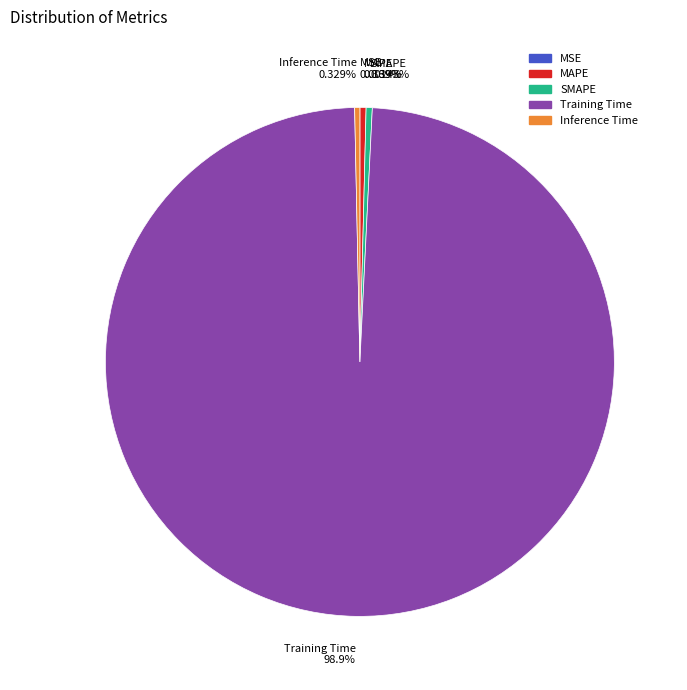

Between SMAPE and Training Time, which is larger?

Training Time